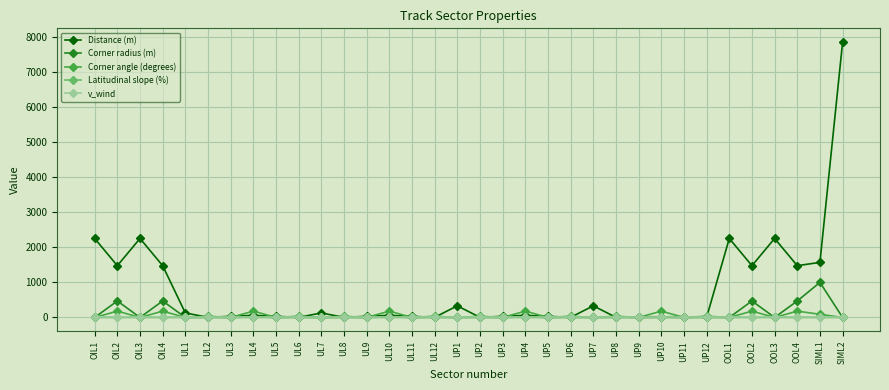

What is the greatest value displayed?

7854.0